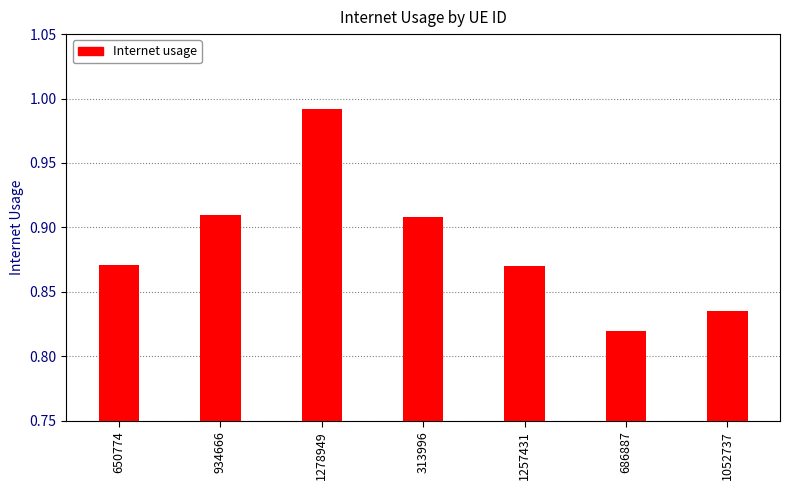

What is the label of the 2nd bar from the left?

934666